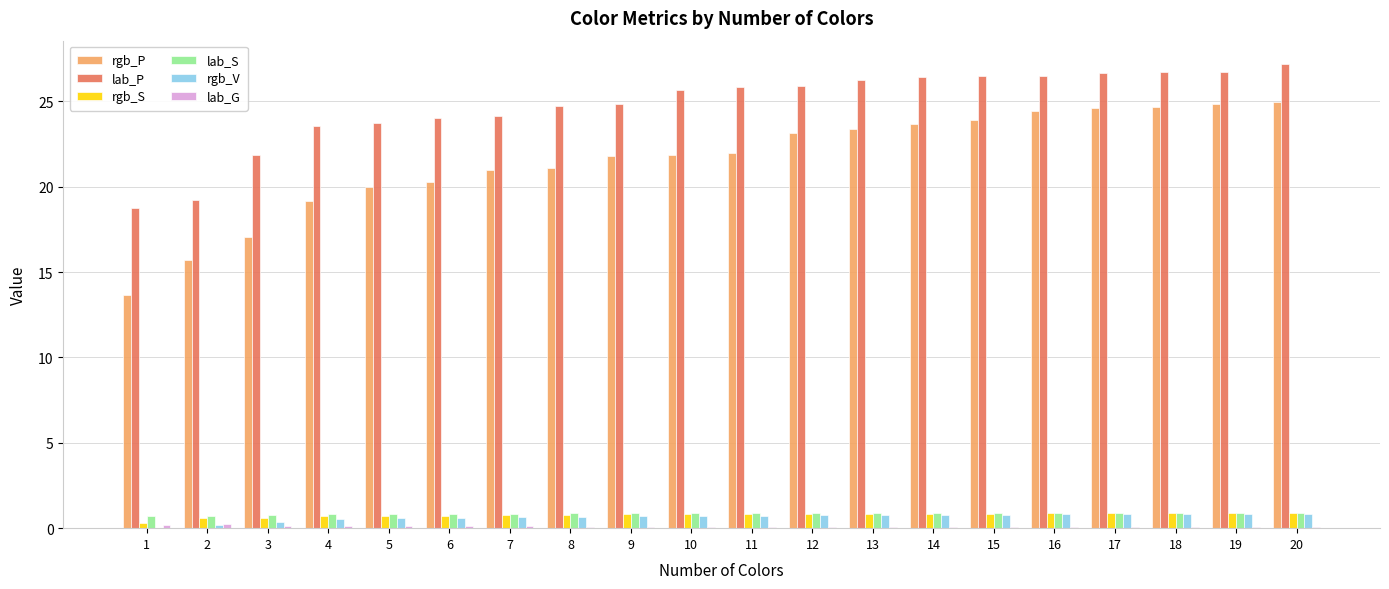

The value of lab_S at 16 is 0.9. True or false?

True